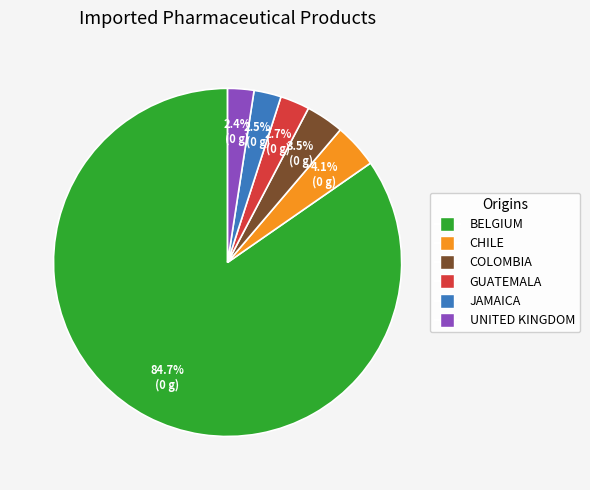

Does any single category account for the majority?

Yes